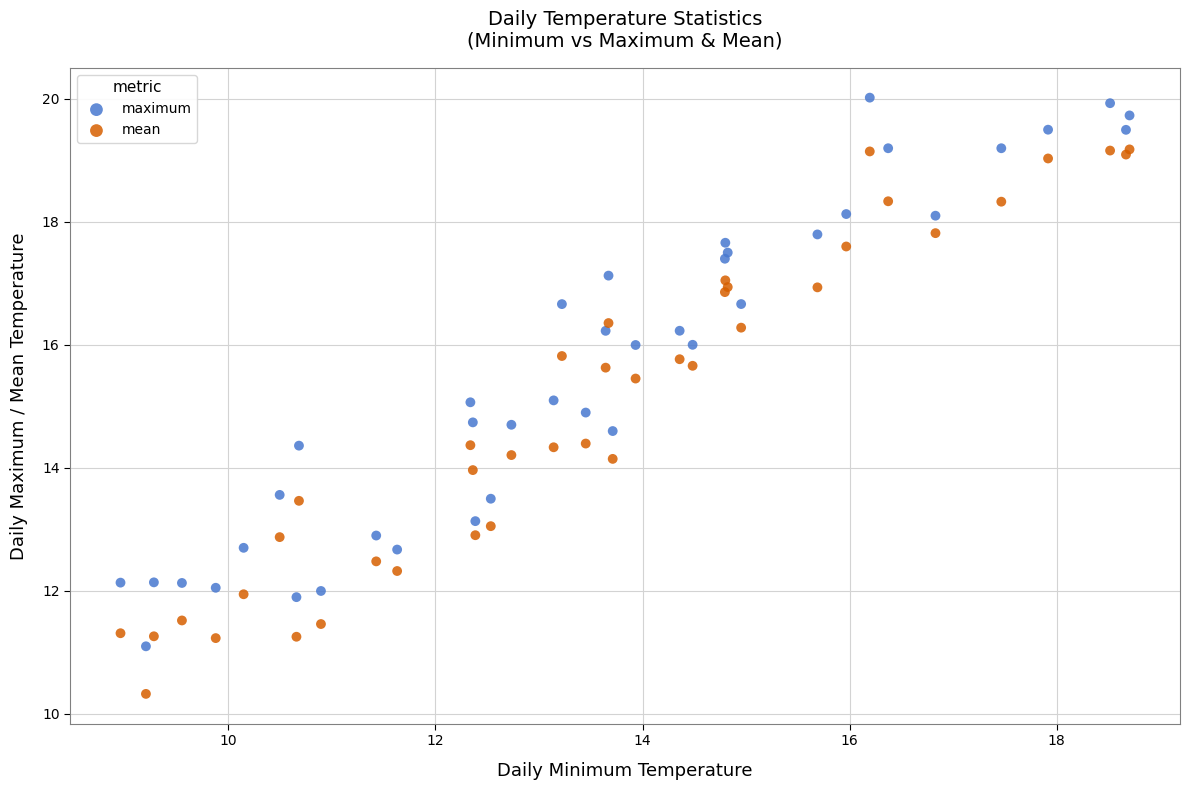

Which series contains the highest Y value?

maximum